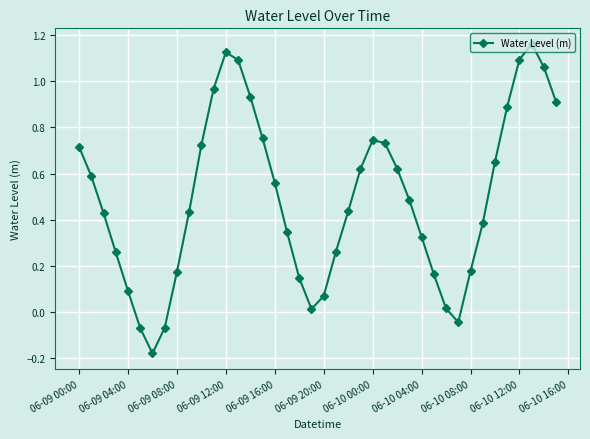

Count the number of data series in this chart.

1